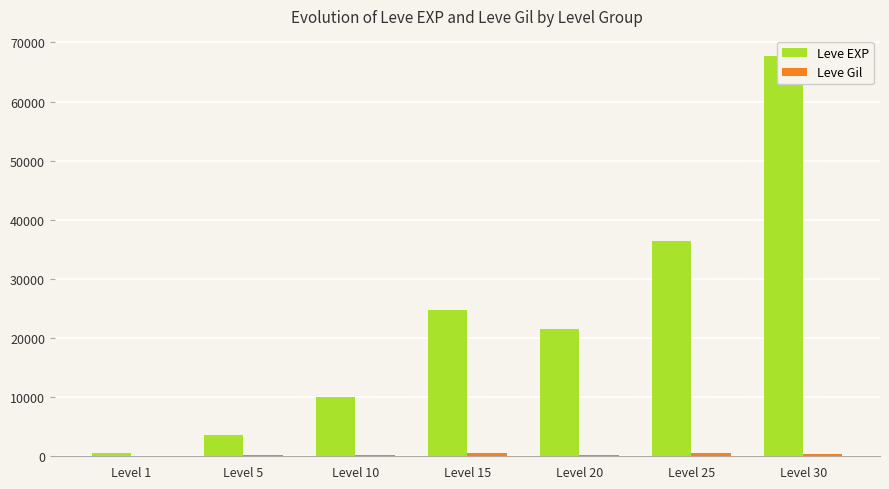

Reading left to right, transcribe all the data shown in this chart.

Leve EXP: 630	3600	9990	24790	21600	36390	67730
Leve Gil: 113	139	293	529	290	485	463